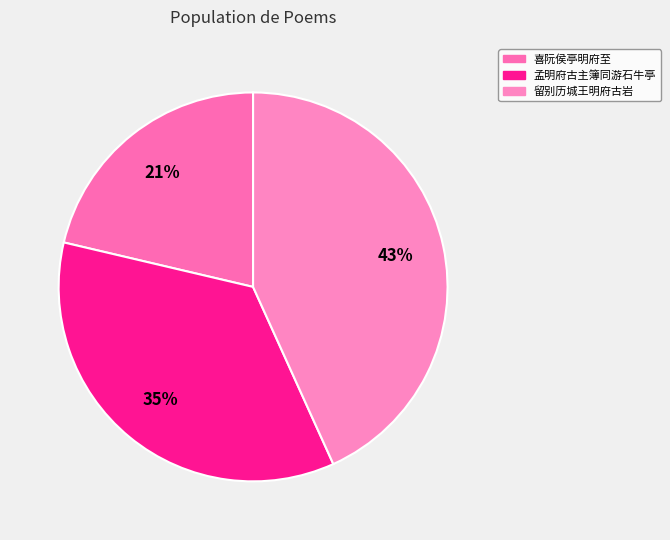

Which slice is the smallest?

喜阮侯亭明府至，走邀寿泉学博，席间同出近作，即题明府古文卷